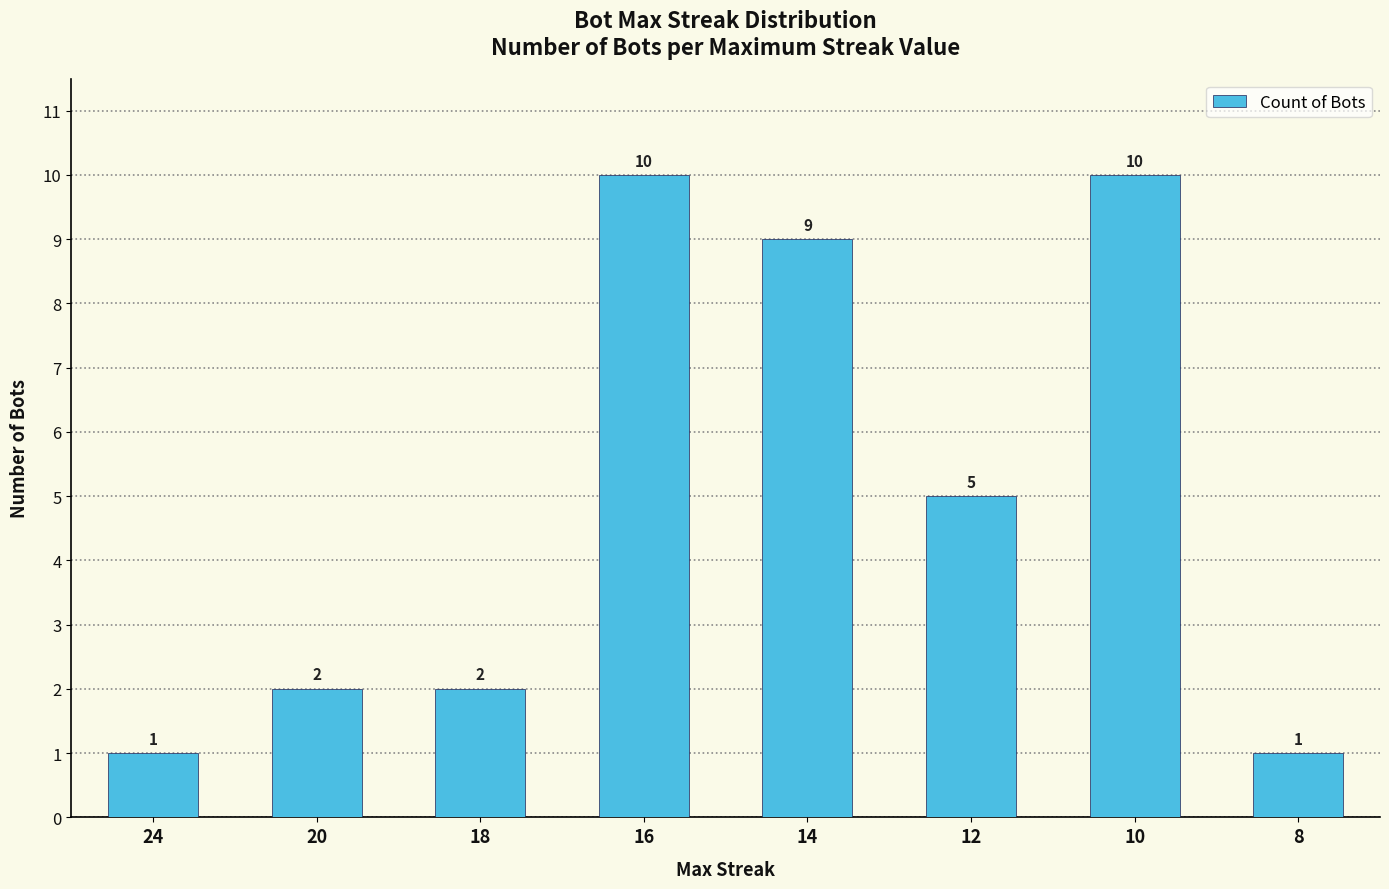

What is the value of the 6th bar from the left?

5